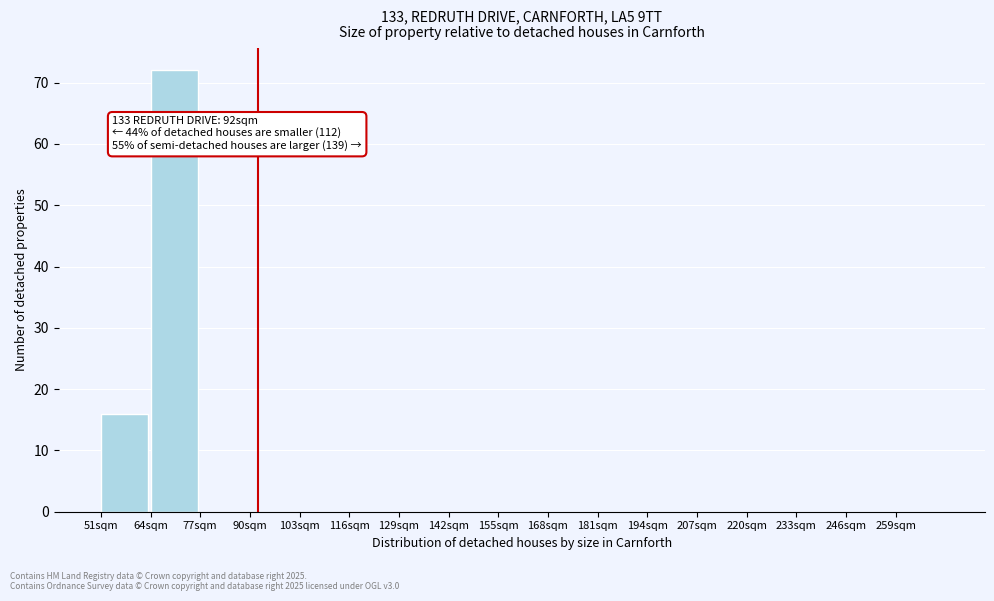

Which range on the x-axis has the tallest bar?

64 to 77